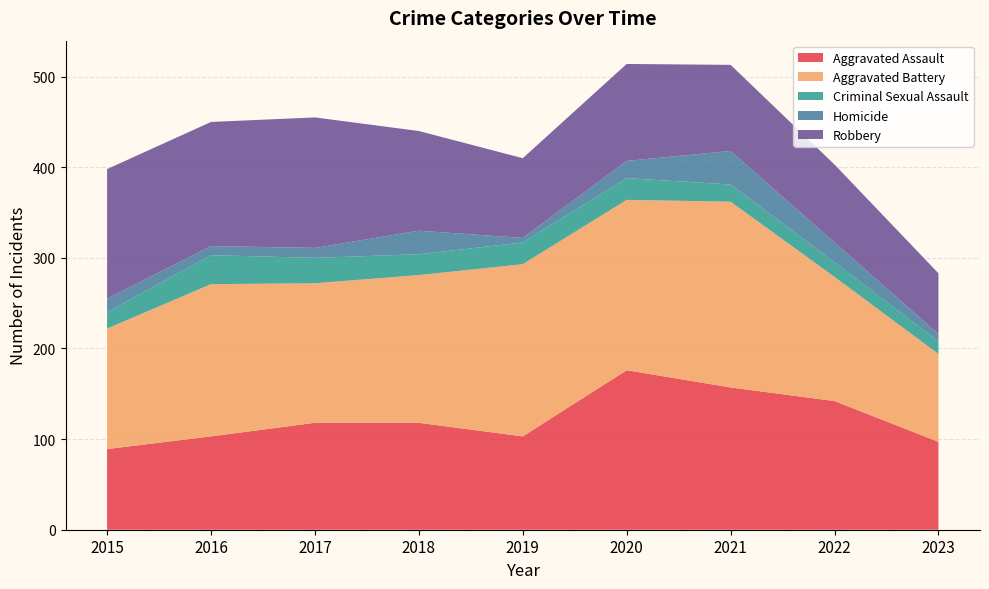

Reading left to right, extract all data points from this chart.

Aggravated Assault: 2015=89	2016=103	2017=118	2018=118	2019=103	2020=176	2021=157	2022=142	2023=97
Aggravated Battery: 2015=133	2016=168	2017=154	2018=163	2019=190	2020=188	2021=205	2022=137	2023=97
Criminal Sexual Assault: 2015=18	2016=32	2017=28	2018=23	2019=24	2020=24	2021=19	2022=16	2023=14
Homicide: 2015=15	2016=10	2017=11	2018=26	2019=5	2020=19	2021=37	2022=22	2023=8
Robbery: 2015=143	2016=137	2017=144	2018=110	2019=88	2020=107	2021=95	2022=86	2023=67